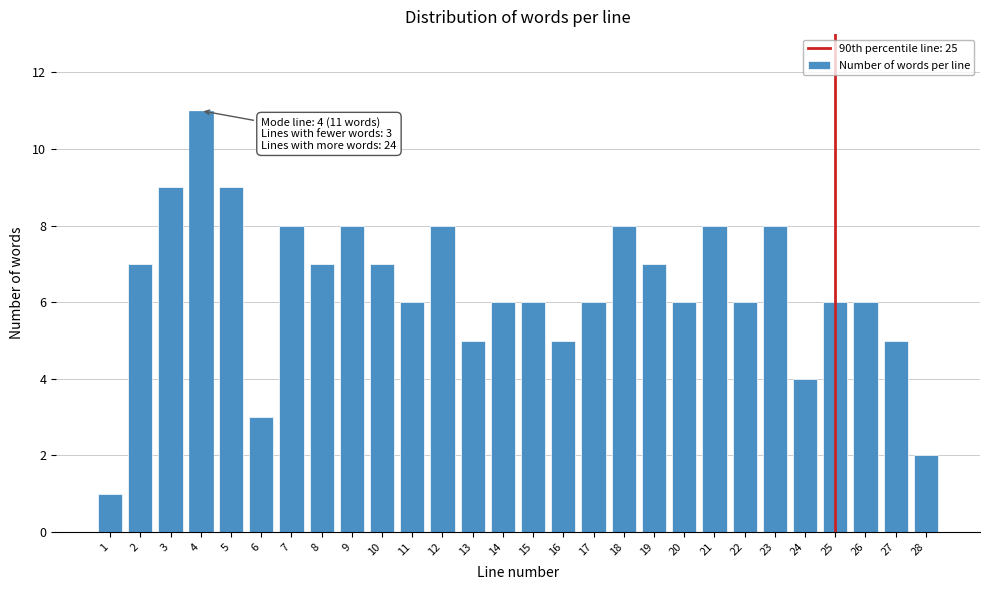

Reading right to left, list all the values displayed in this chart.

28=2	27=5	26=6	25=6	24=4	23=8	22=6	21=8	20=6	19=7	18=8	17=6	16=5	15=6	14=6	13=5	12=8	11=6	10=7	9=8	8=7	7=8	6=3	5=9	4=11	3=9	2=7	1=1